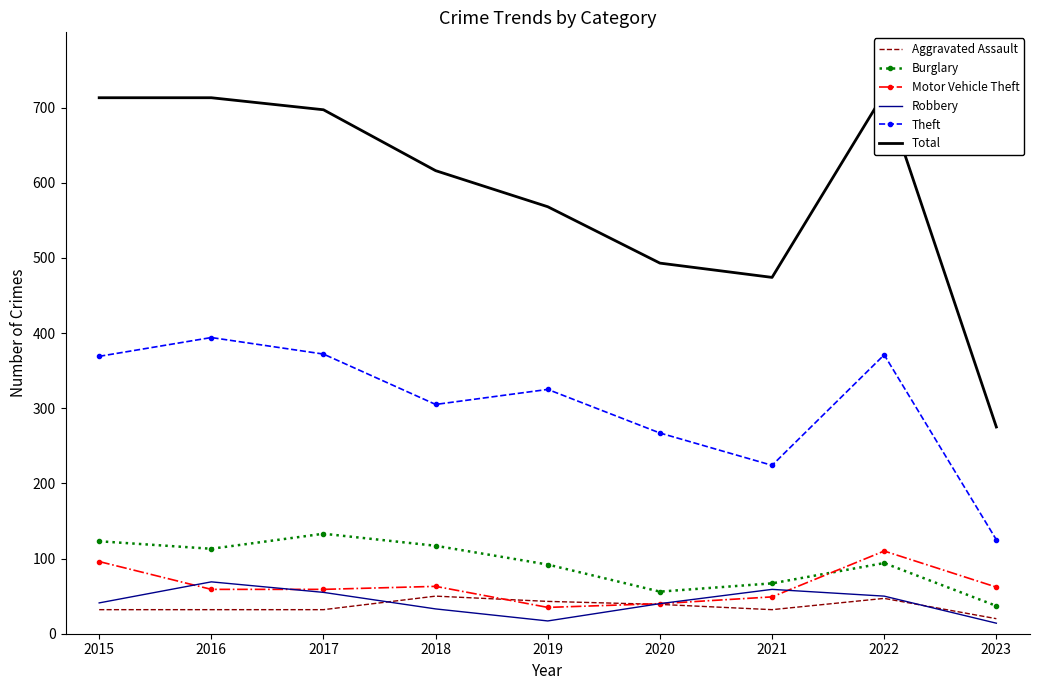

True or false: Motor Vehicle Theft has more than 1 points higher than both neighbors.

True